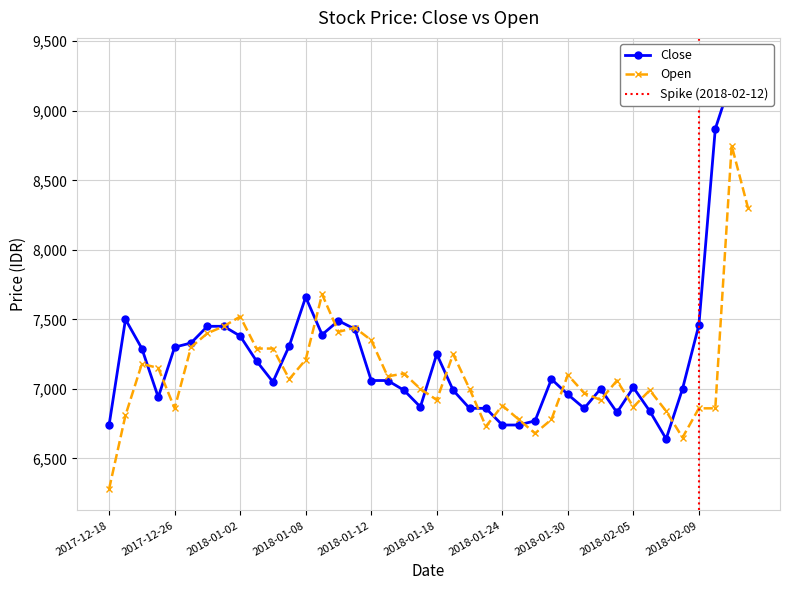

Between 2017-12-26 and 2018-02-12, which series saw the biggest shift?

Close